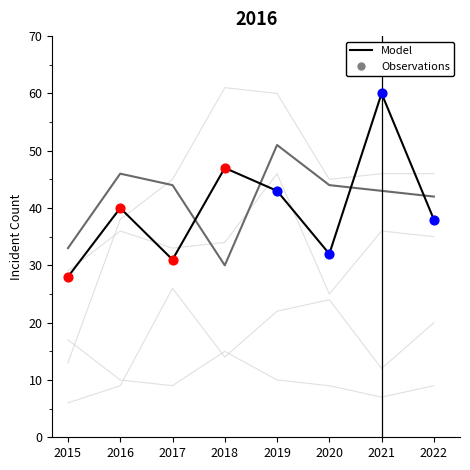

How many lines are shown in the chart?

6